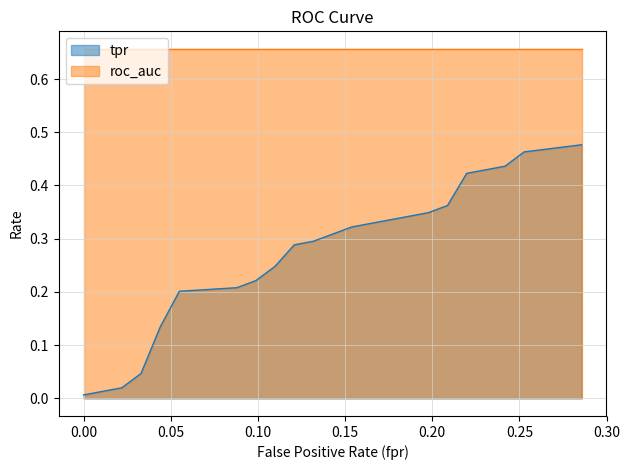

List the labels in order of value, smallest first.

0.0, 0.02197802197802198, 0.03296703296703297, 0.04395604395604396, 0.05494505494505494, 0.08791208791208792, 0.0989010989010989, 0.1098901098901099, 0.1208791208791209, 0.1318681318681319, 0.1428571428571428, 0.1538461538461539, 0.1758241758241758, 0.1978021978021978, 0.2087912087912088, 0.2197802197802198, 0.2307692307692308, 0.2417582417582418, 0.2527472527472527, 0.2857142857142857